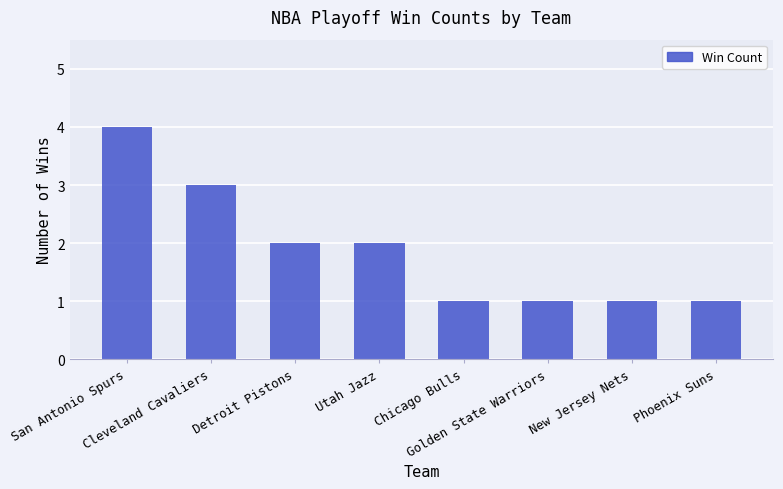

How many values are below 2?

4